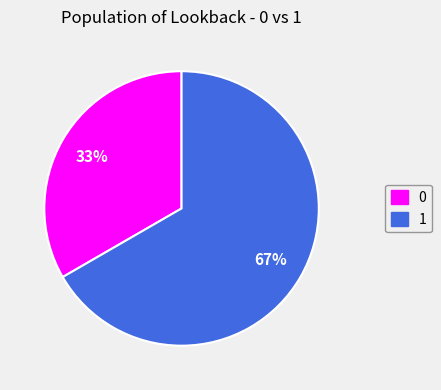

Is the sum of 1 and 0 greater than half?

Yes